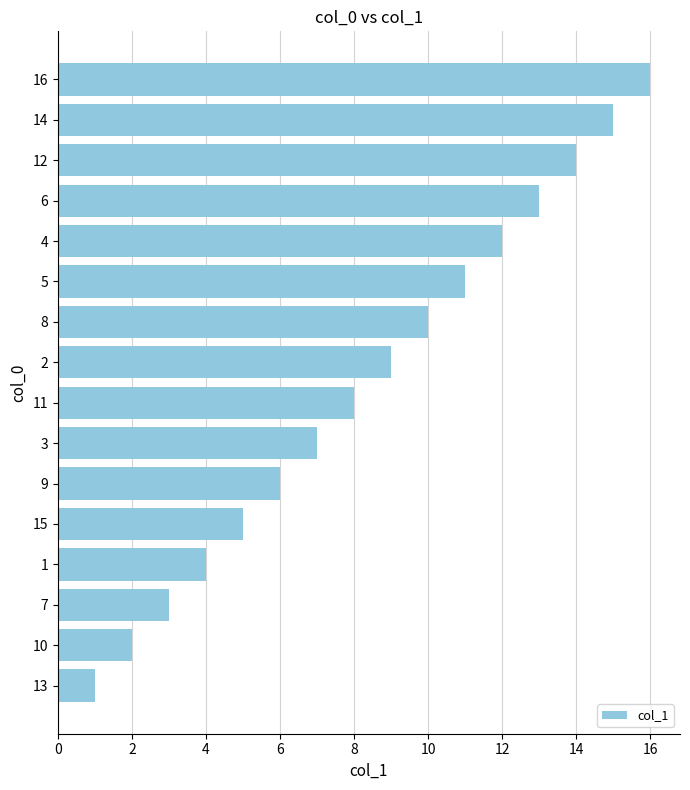

Is it true that the value at 16 is 16?

True